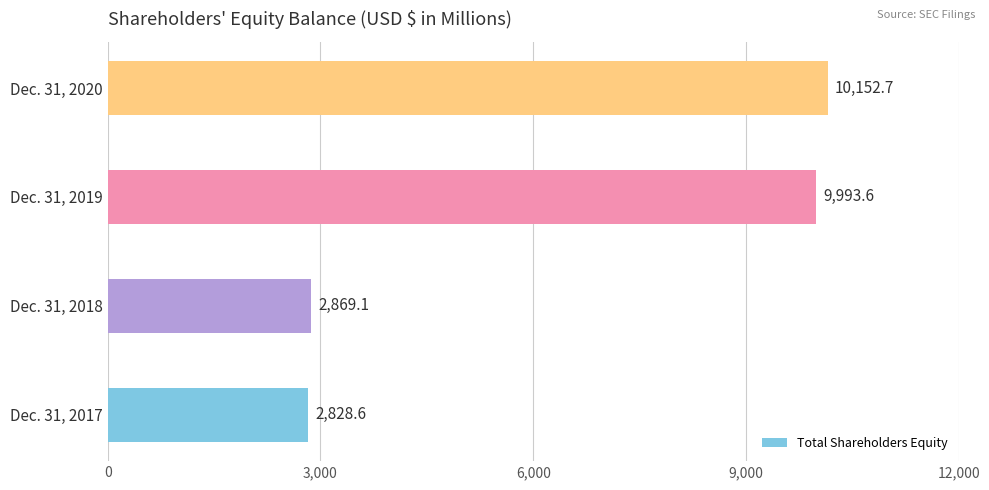

The chart shows a value of 17514.6 at Dec. 31, 2019. True or false?

False